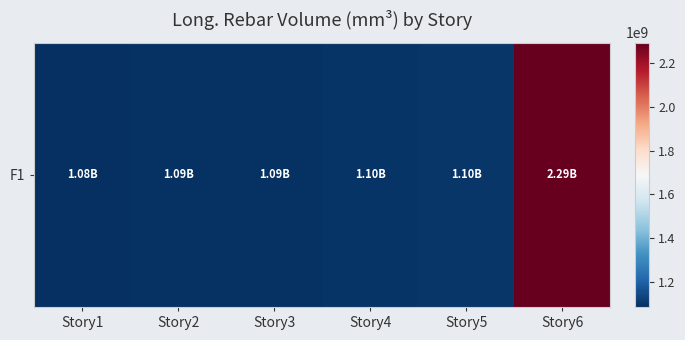

How many categories are shown in the chart?

6